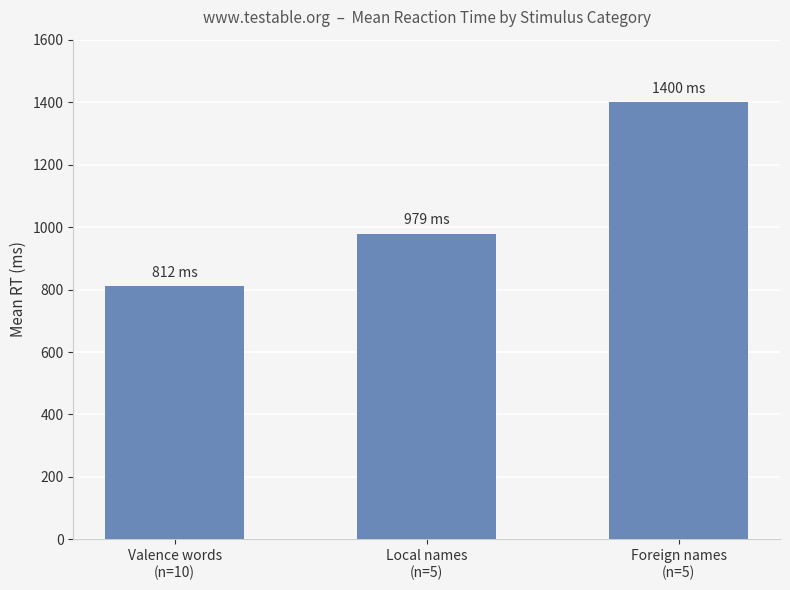

What is the sum of the values at Valence words
(n=10) and Local names
(n=5)?

1790.5